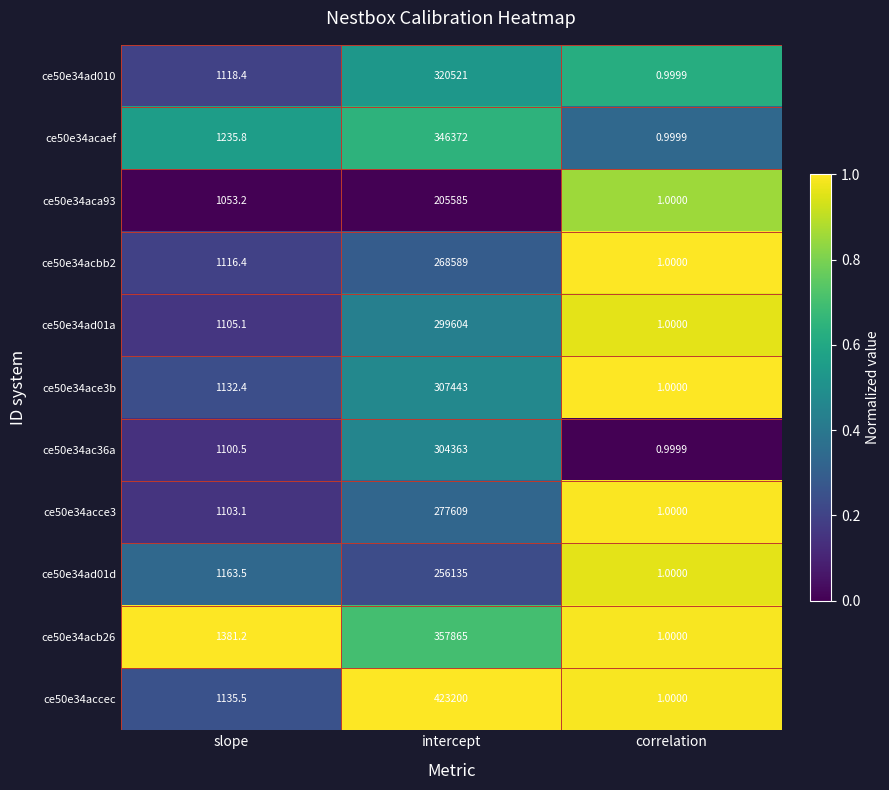

Where is ce50e34ac36a nearest to the value 152181?

slope